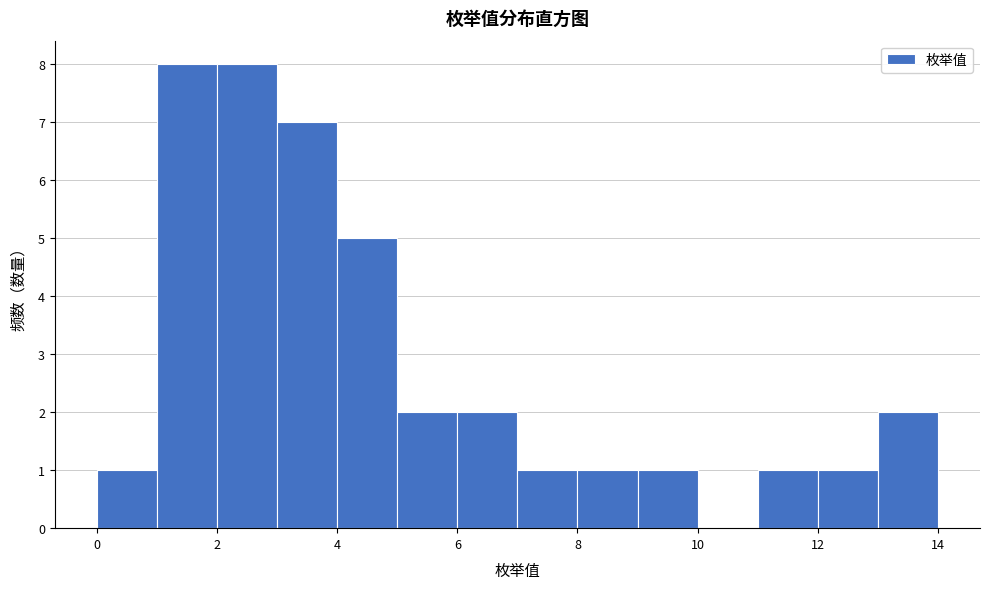

Reading left to right, transcribe this chart: for each bar, give the range it covers on the x-axis and its height. The values are not printed on the chart, so give them approximately, as read against the axis.

0 to 1: 1
1 to 2: 8
2 to 3: 8
3 to 4: 7
4 to 5: 5
5 to 6: 2
6 to 7: 2
7 to 8: 1
8 to 9: 1
9 to 10: 1
10 to 11: 0
11 to 12: 1
12 to 13: 1
13 to 14: 2